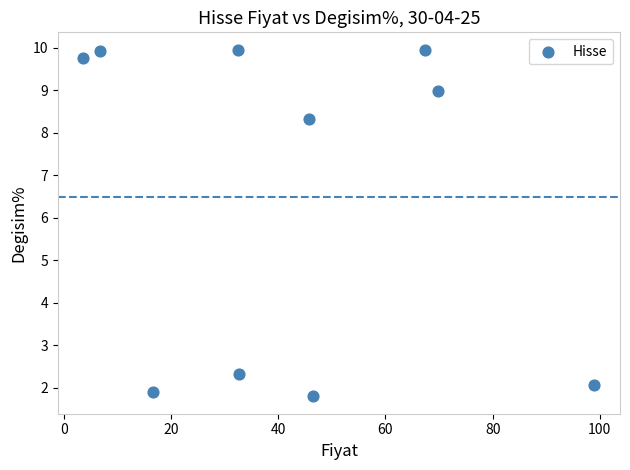

What is the average Y value?

6.5